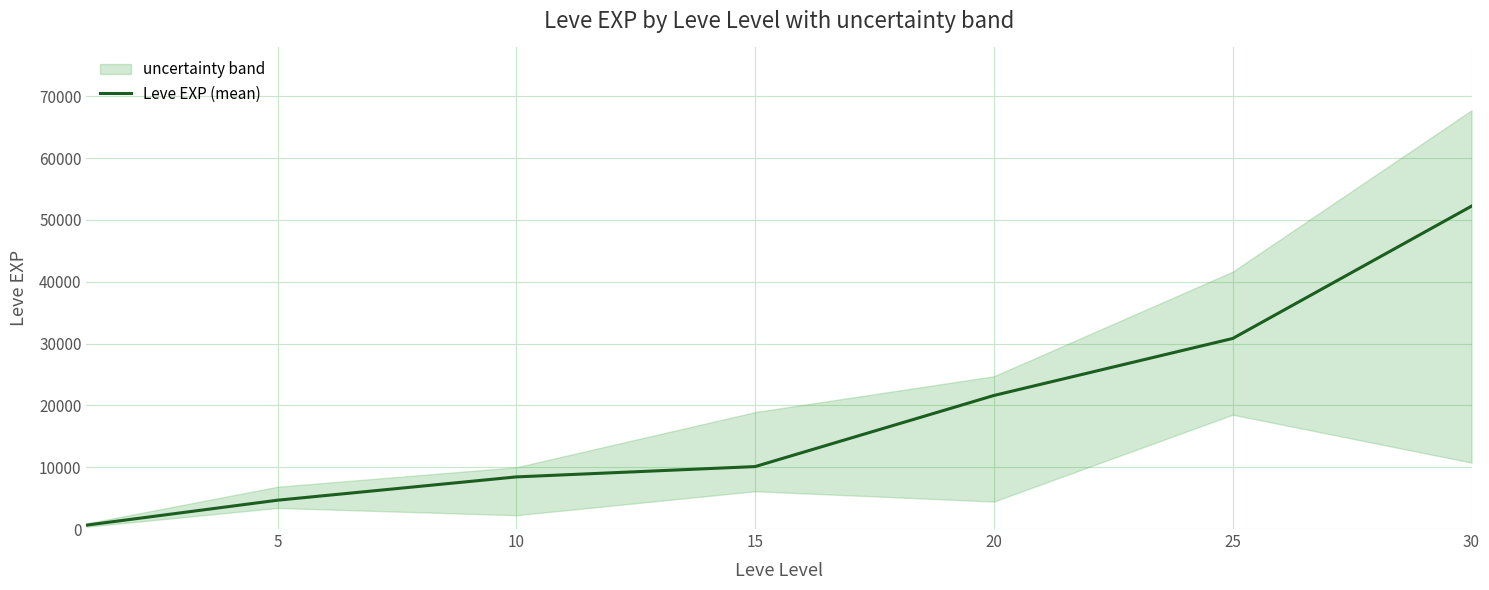

Reading left to right, transcribe all the data shown in this chart.

630	4660	8430	10100	21600	30820	52220